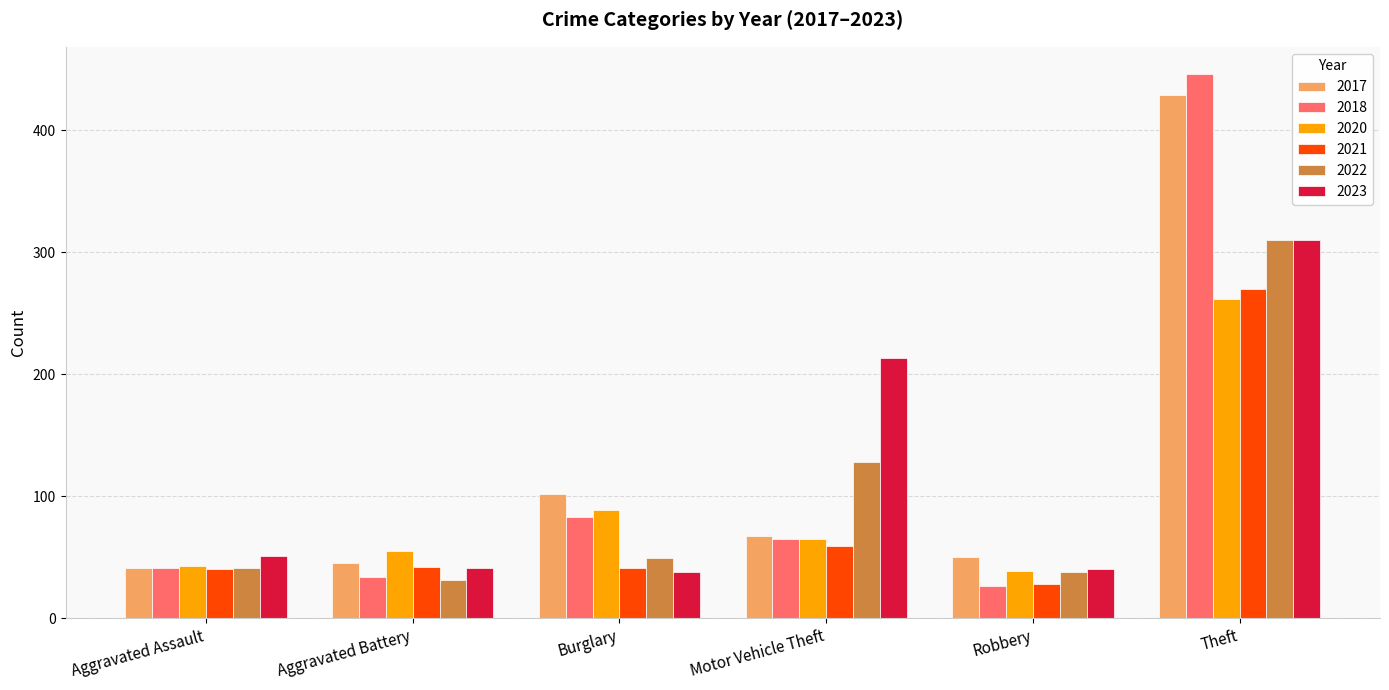

At which label does 2021 reach its peak?

Theft